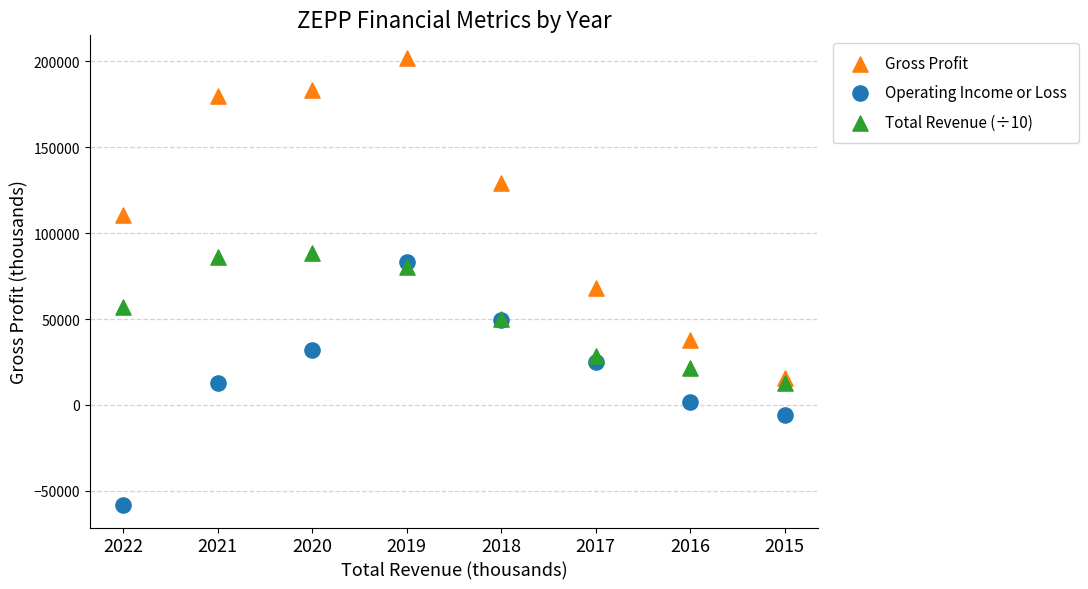

Across all series, what Y value is closest to 71900?

68200